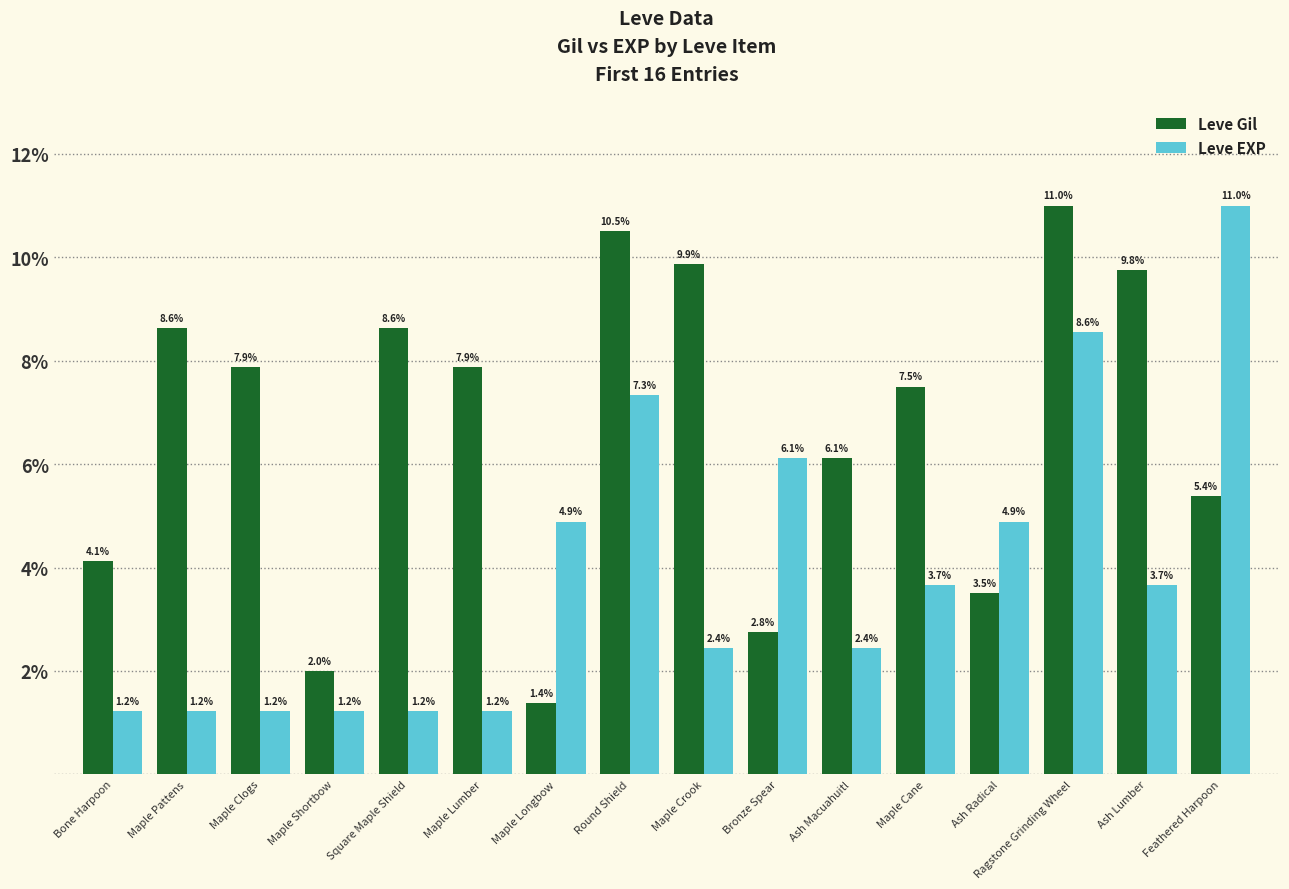

What is the difference between the maximum and minimum values in the Leve Gil series?

9.6